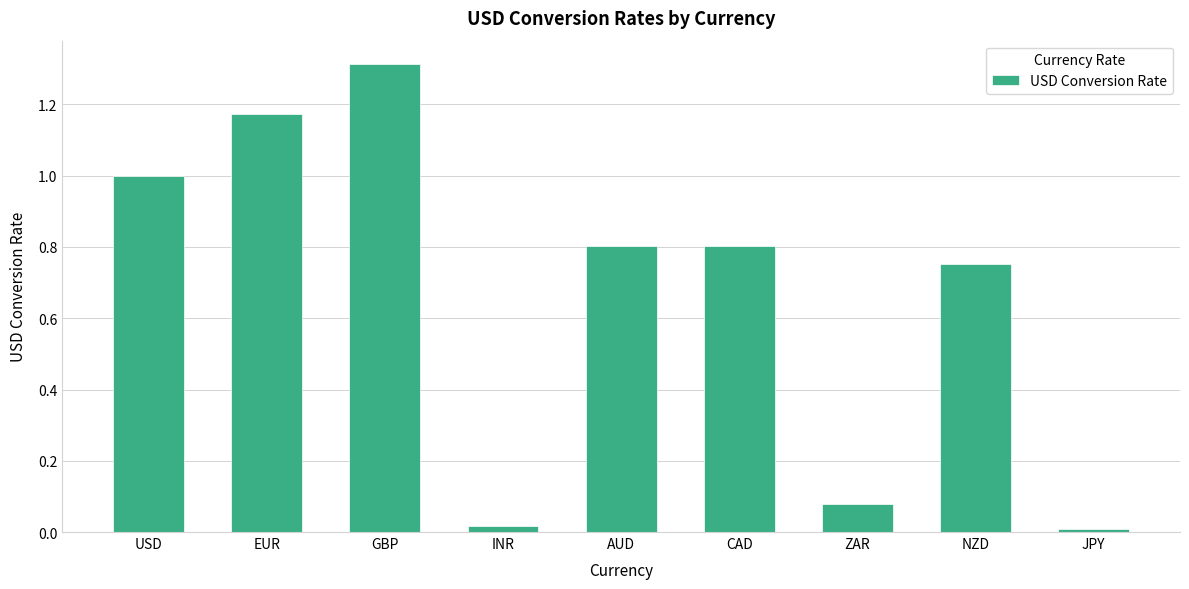

Is it true that the value at GBP is 2.1?

False